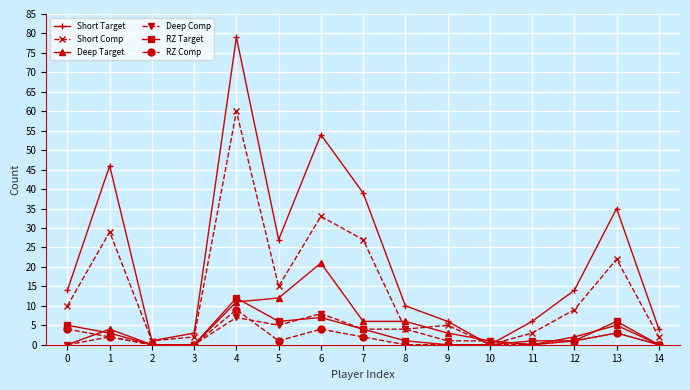

What is the value of the Short Target point at the 15th from the left?

4